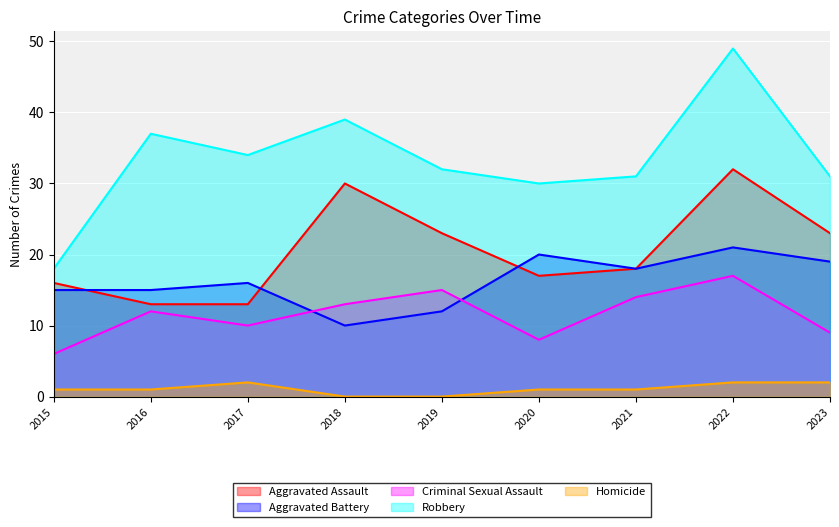

At 2019, list the series in order from largest to smallest.

Robbery, Aggravated Assault, Criminal Sexual Assault, Aggravated Battery, Homicide